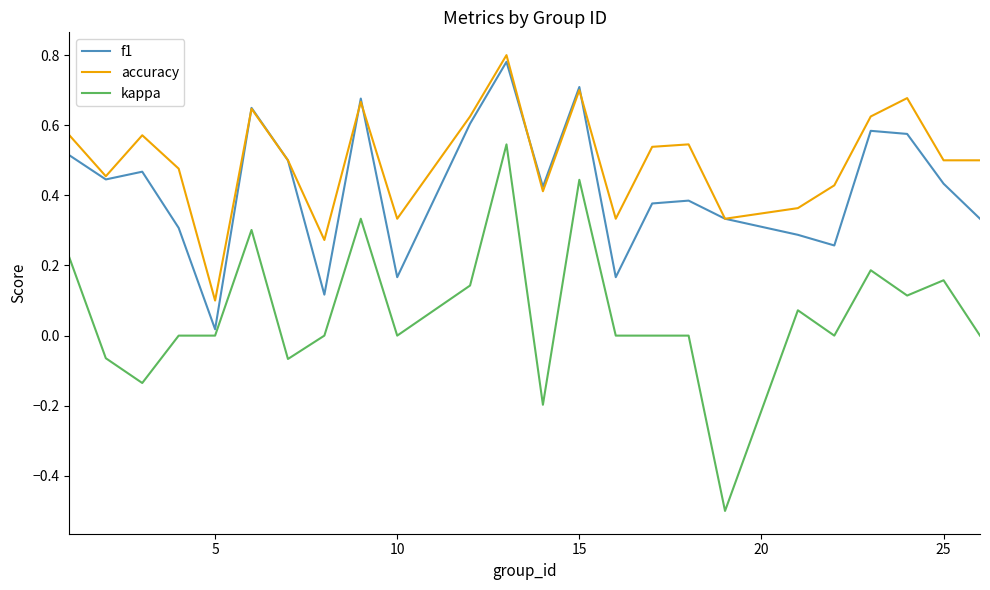

List the series in order of their overall mean, highest first.

accuracy, f1, kappa